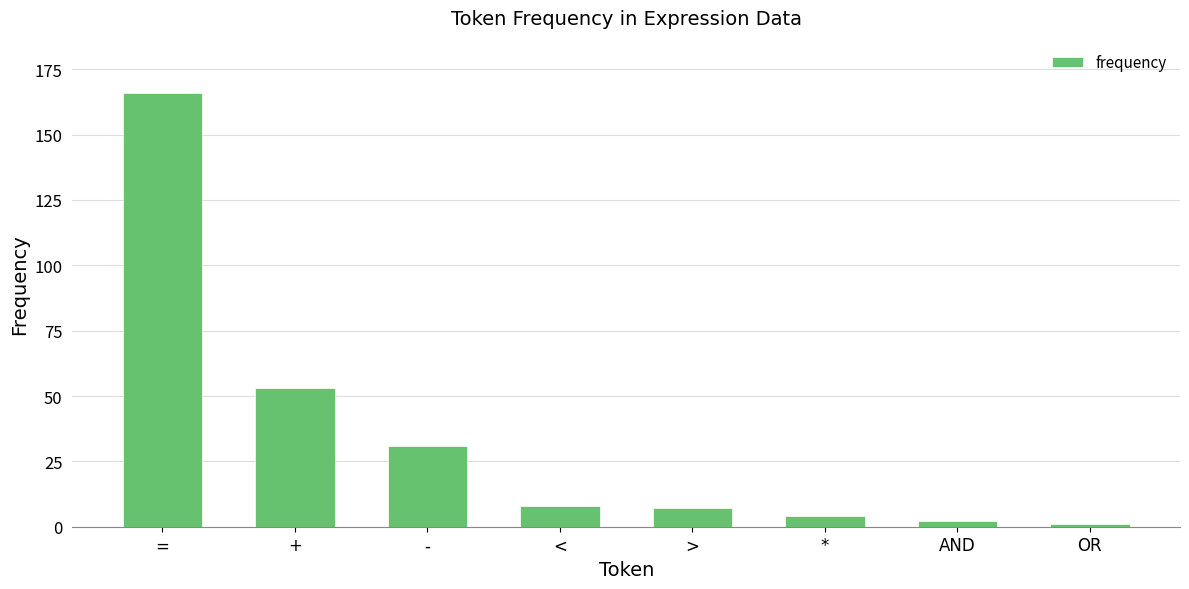

What position from the right is <?

5